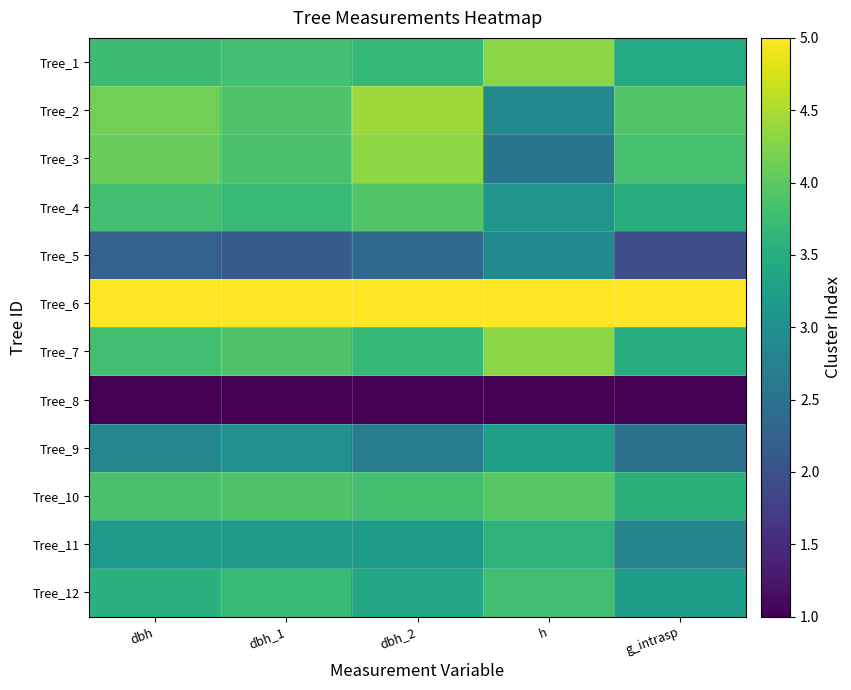

What is the spread (max minus min) of values at dbh_2?

4.0